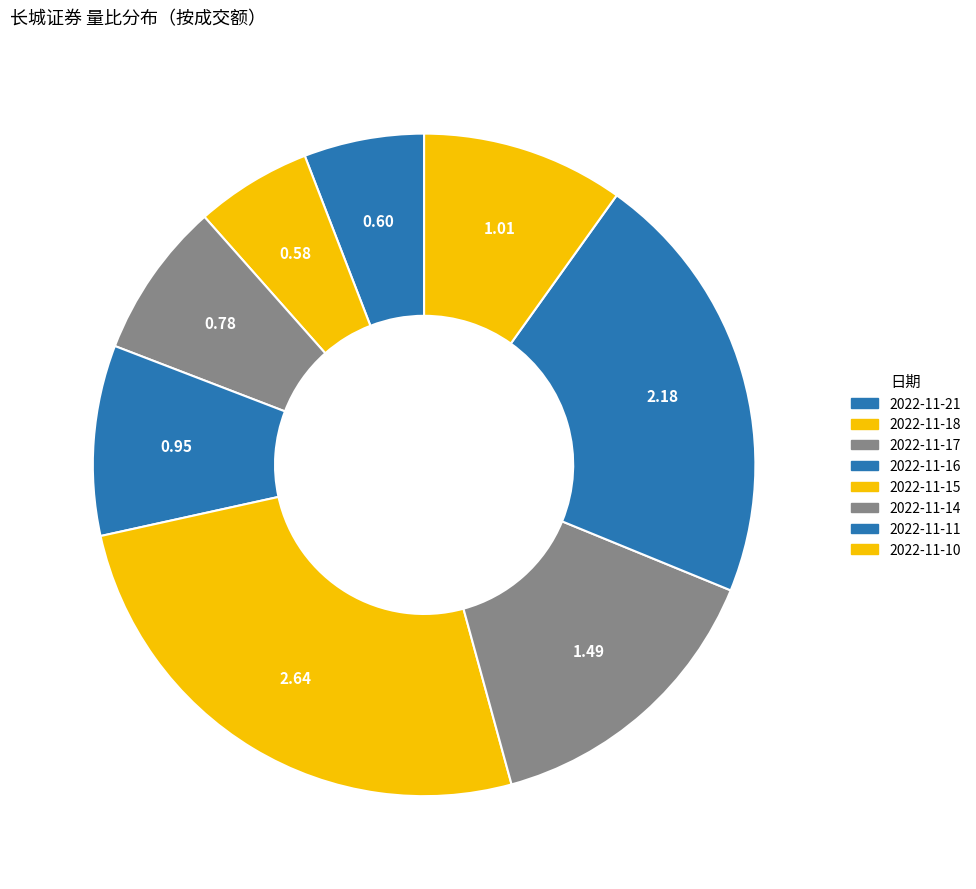

Does any single category account for the majority?

No